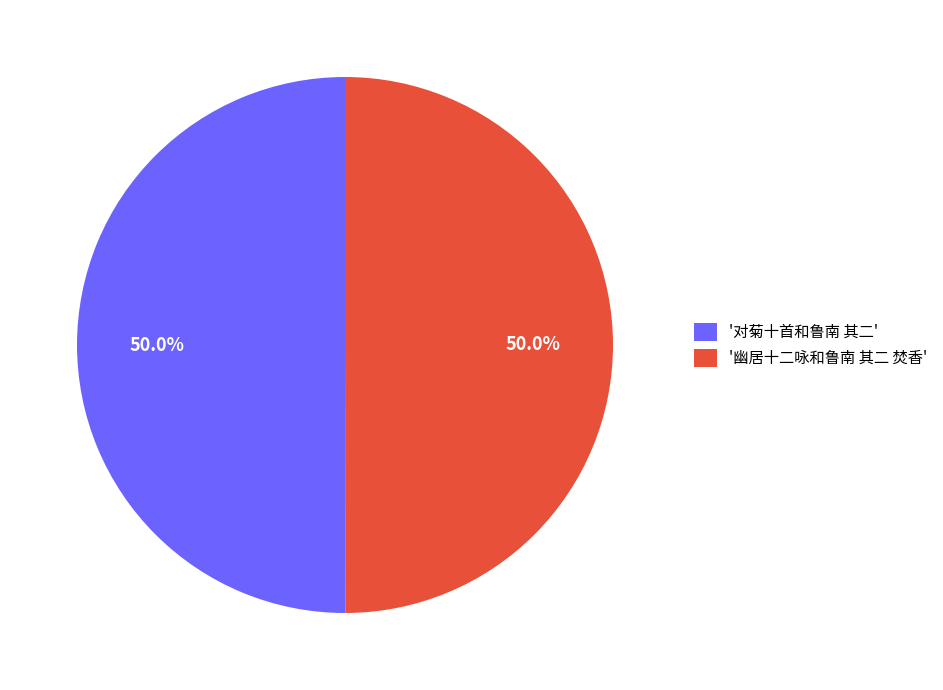

Approximately how many times larger is the value at '对菊十首和鲁南 其二' compared to '幽居十二咏和鲁南 其二 焚香'?

1.0